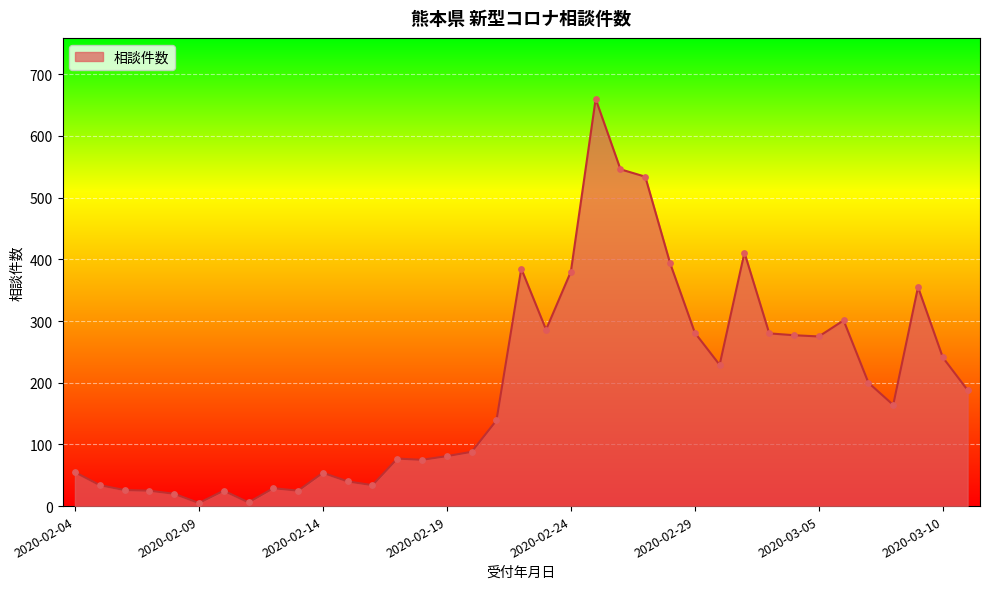

What is the maximum value shown in the chart?

660